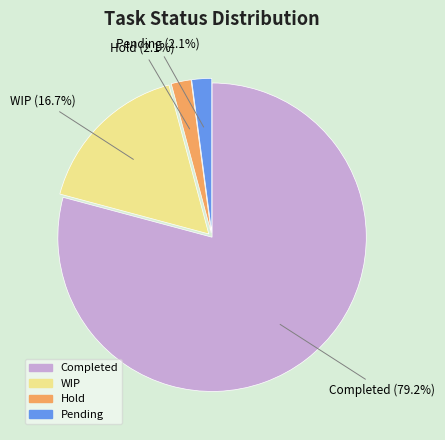

Is it true that Pending is 12% of the pie?

False